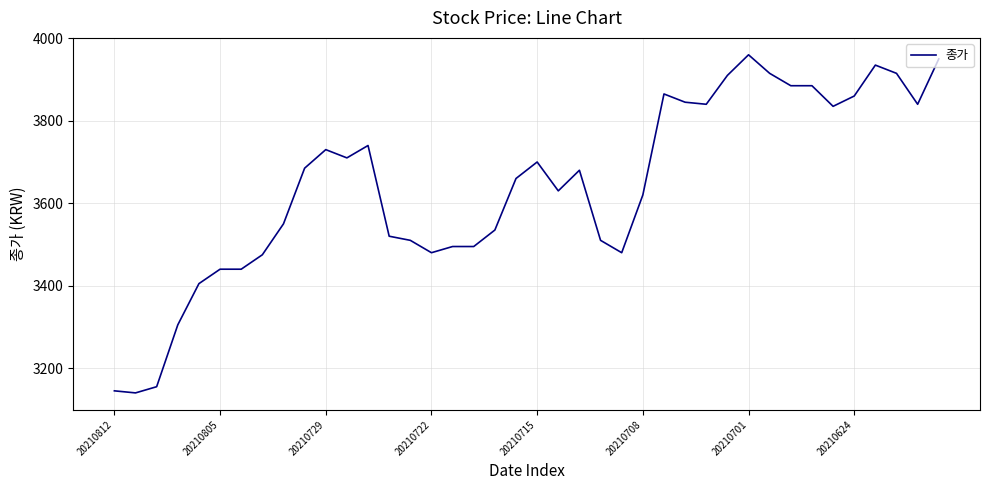

What is the smallest value displayed?

3140